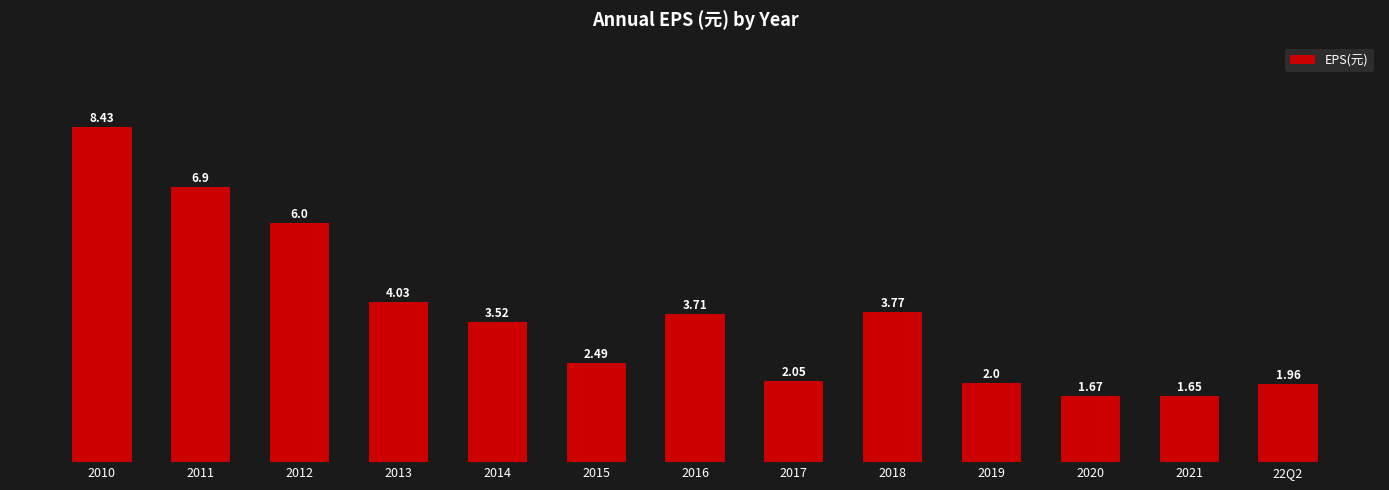

List the labels in order of value, largest first.

2010, 2011, 2012, 2013, 2018, 2016, 2014, 2015, 2017, 2019, 22Q2, 2020, 2021